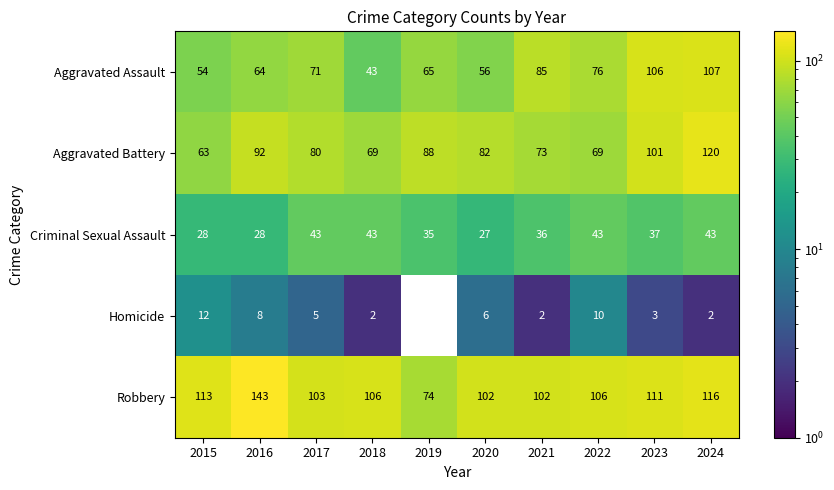

Which series has the widest spread of values?

Robbery